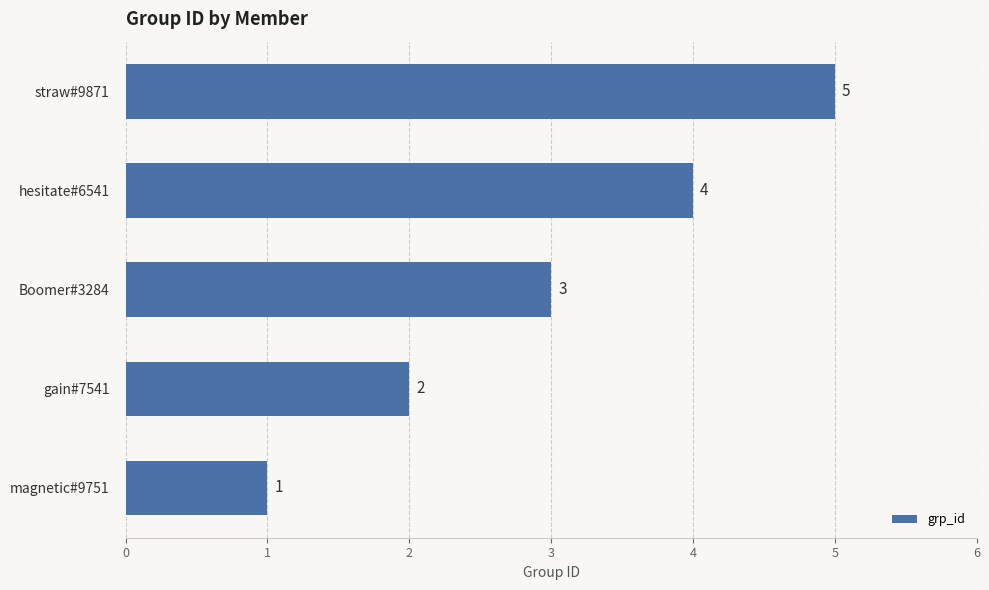

How many bars are there in total?

5